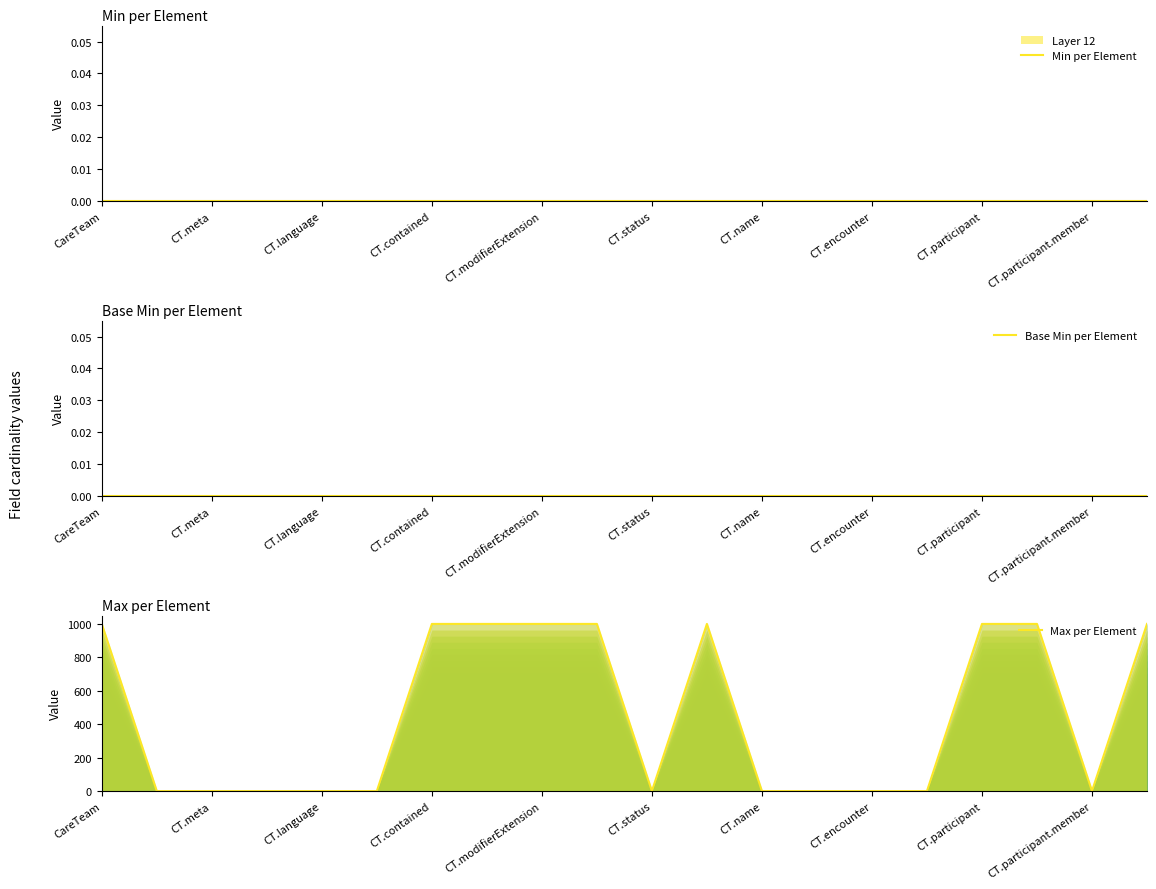

What is the total value across all series at CT.participant?

999